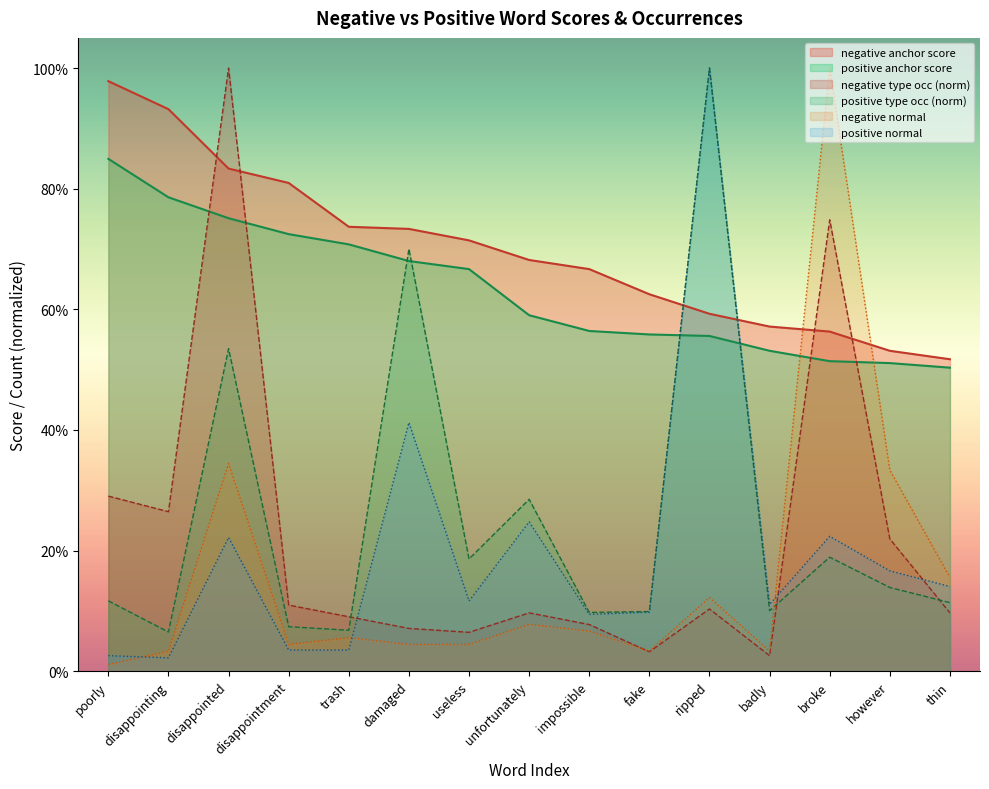

What is the label of the 1st point from the left?

poorly